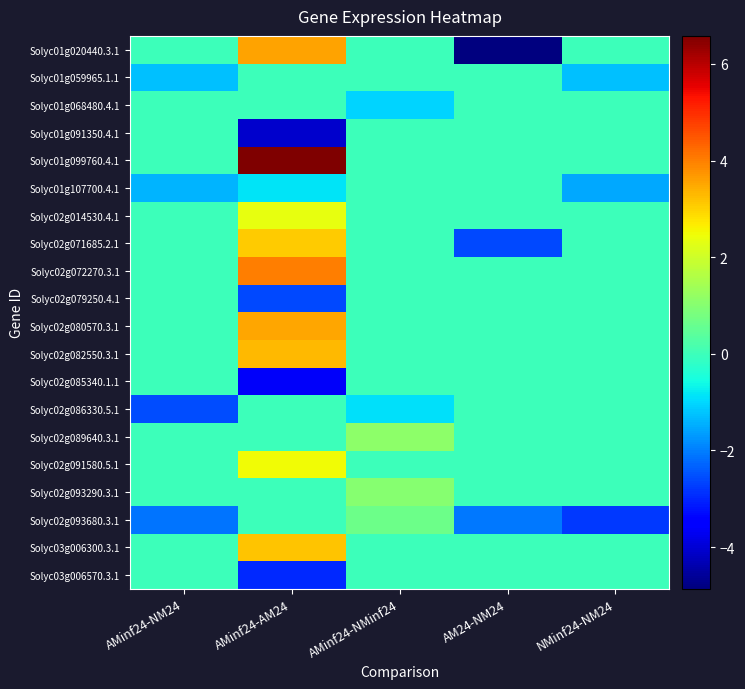

At how many categories does at least one series exceed 0?

2